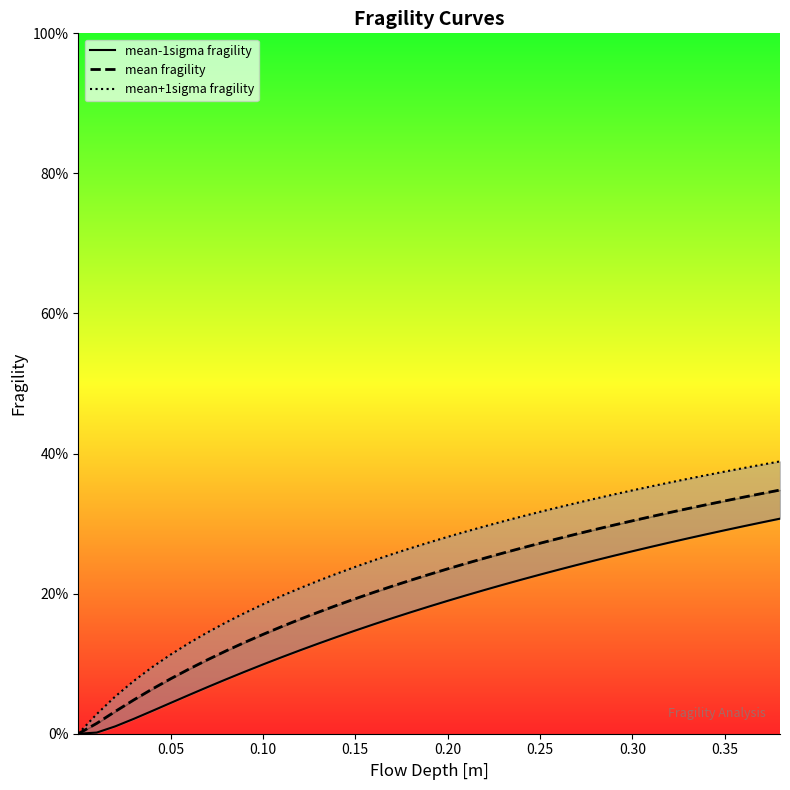

True or false: mean+1sigma fragility has a value of 0.1 at 27.

False